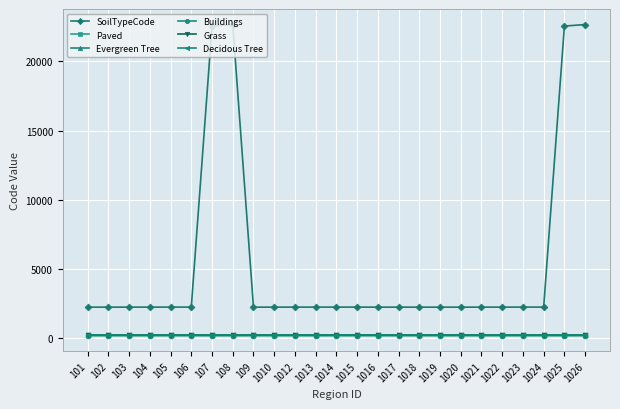

What is the sum of all Decidous Tree values?

6088